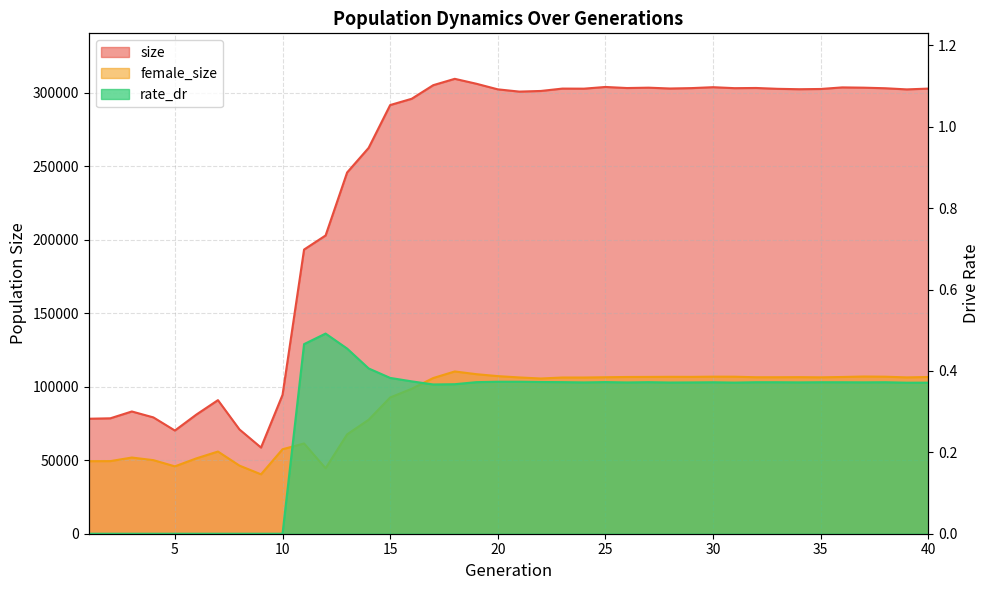

Which category has the highest value in the female_size series?

18